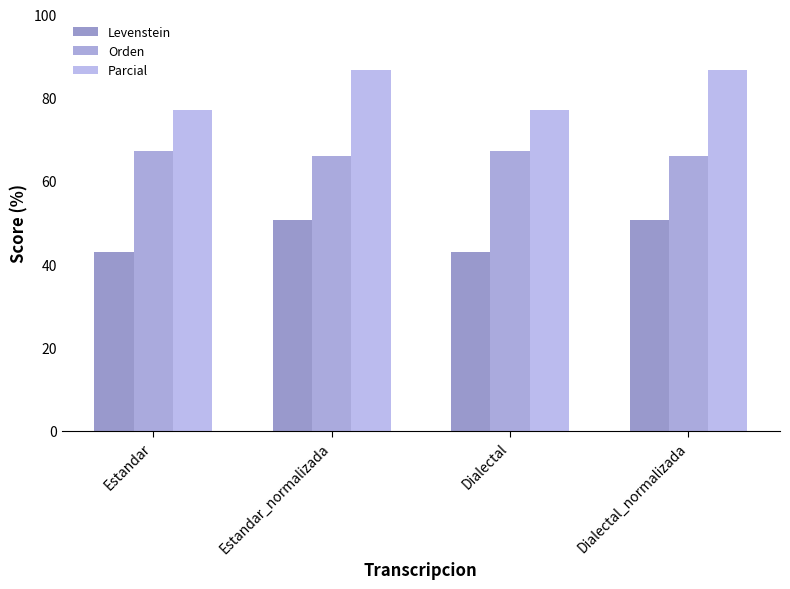

Reading left to right, what are all the values shown in this chart?

Levenstein: Estandar=43.0	Estandar_normalizada=50.6	Dialectal=43.0	Dialectal_normalizada=50.6
Orden: Estandar=67.2	Estandar_normalizada=66.1	Dialectal=67.2	Dialectal_normalizada=66.1
Parcial: Estandar=77.1	Estandar_normalizada=86.7	Dialectal=77.1	Dialectal_normalizada=86.7